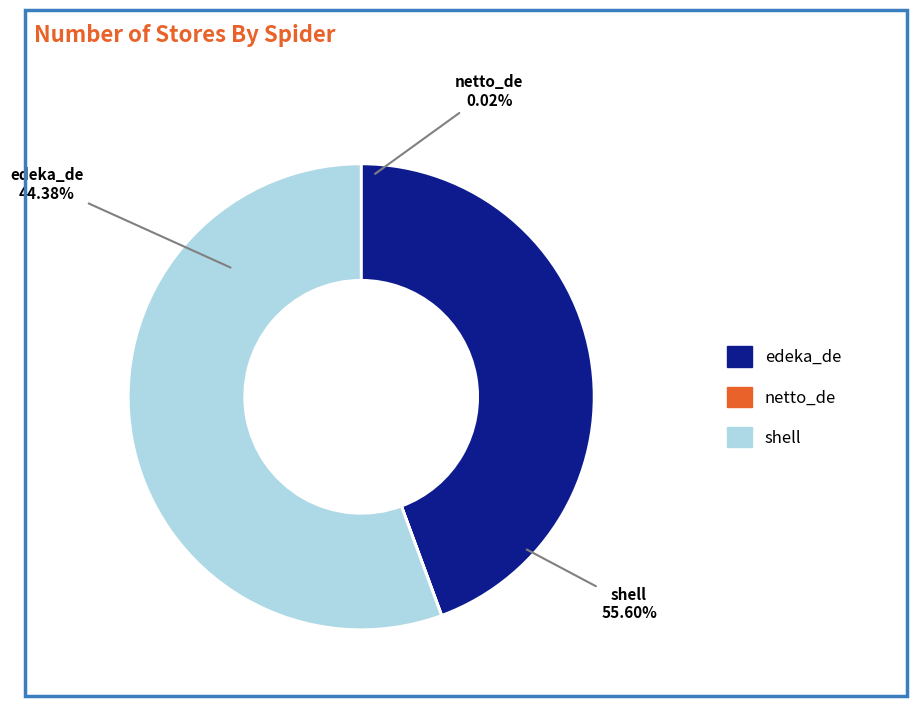

To the nearest percent, what is the difference between the largest and smallest slice percentages?

56%